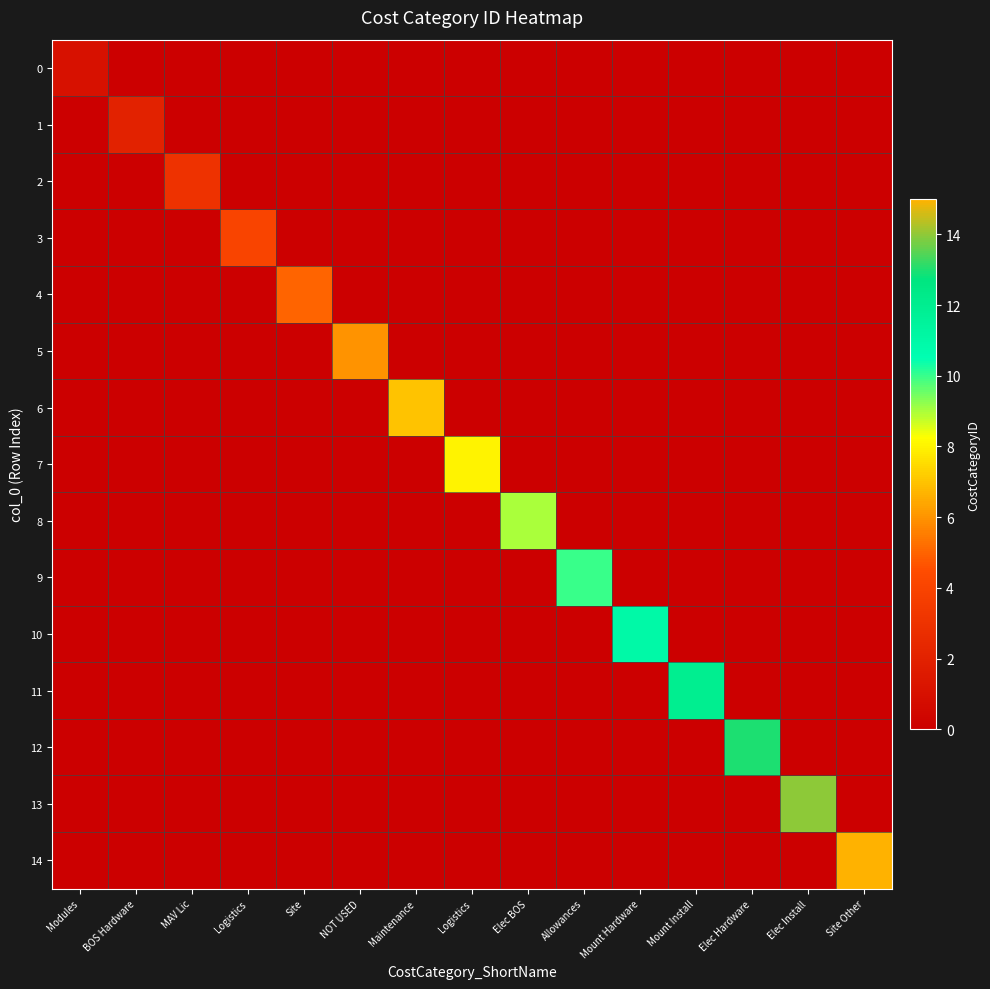

Count the number of categories in the chart.

15